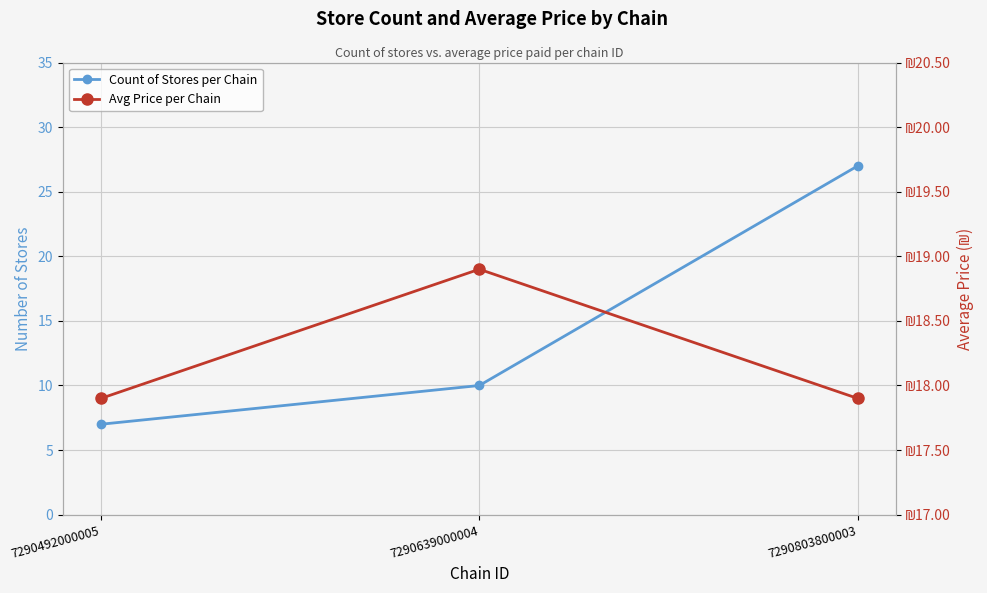

The Count of Stores per Chain series shows 4.0 at 7290639000004. True or false?

False